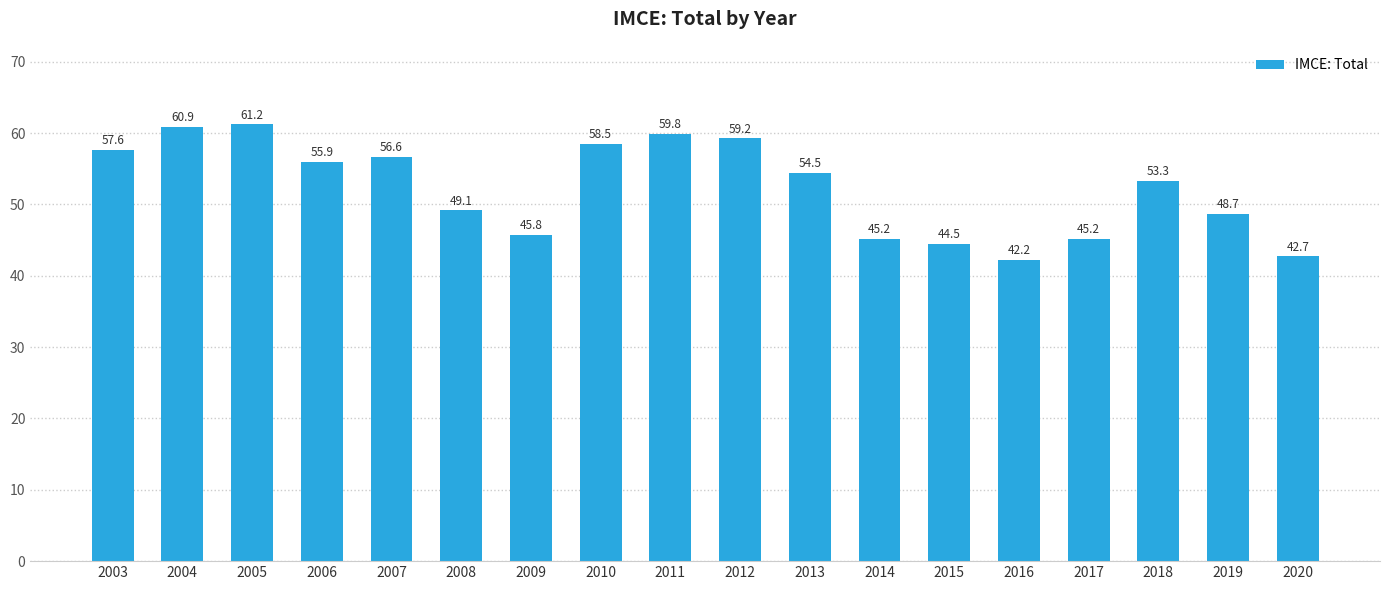

What is the difference between the maximum and minimum values?

19.0